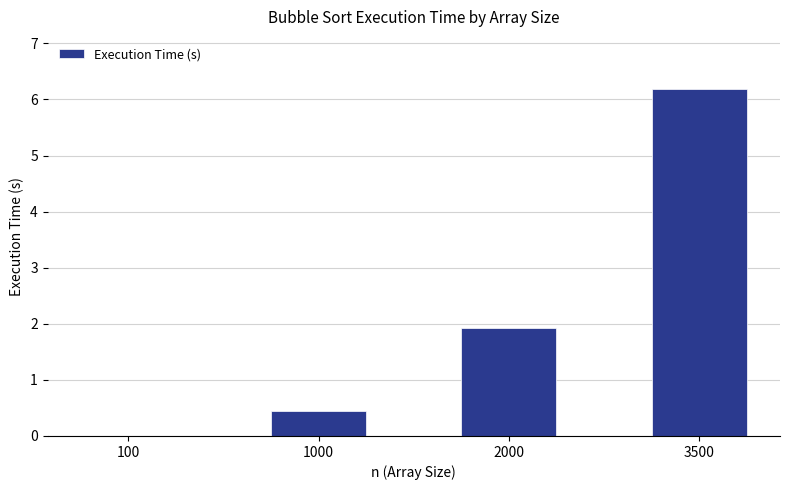

Where is the data nearest to the value 3?

2000